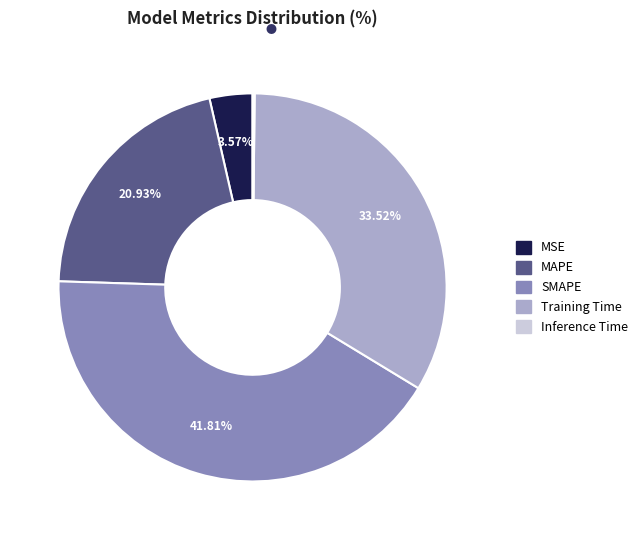

What is the ratio of the value at MAPE to the value at SMAPE?

0.5